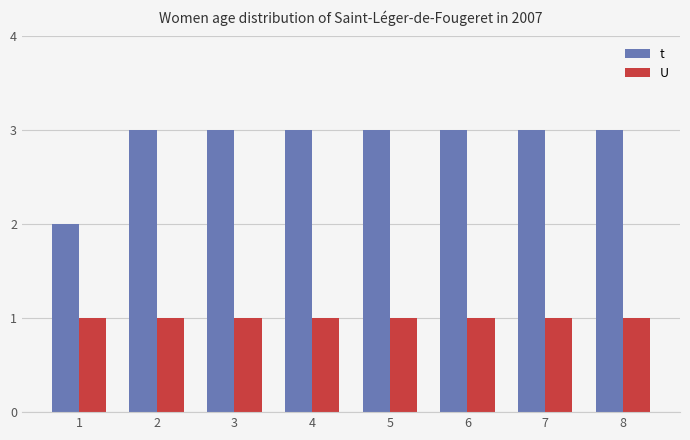

What is the greatest value displayed?

3